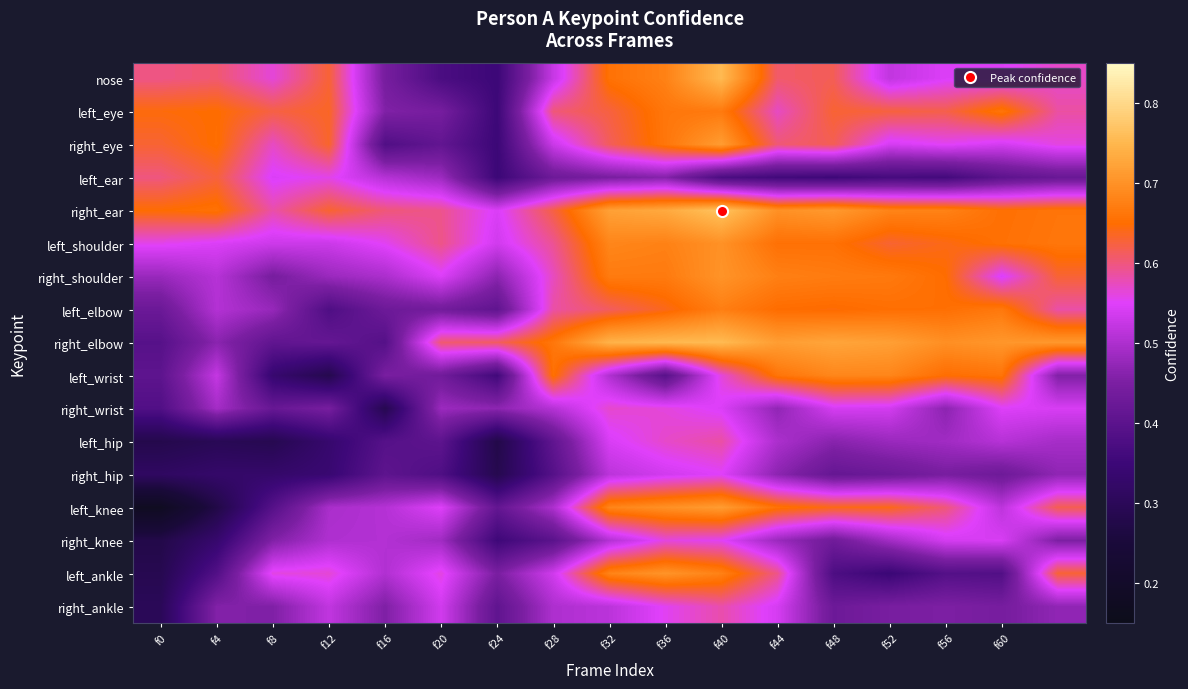

What is the minimum value shown in the chart?

0.2